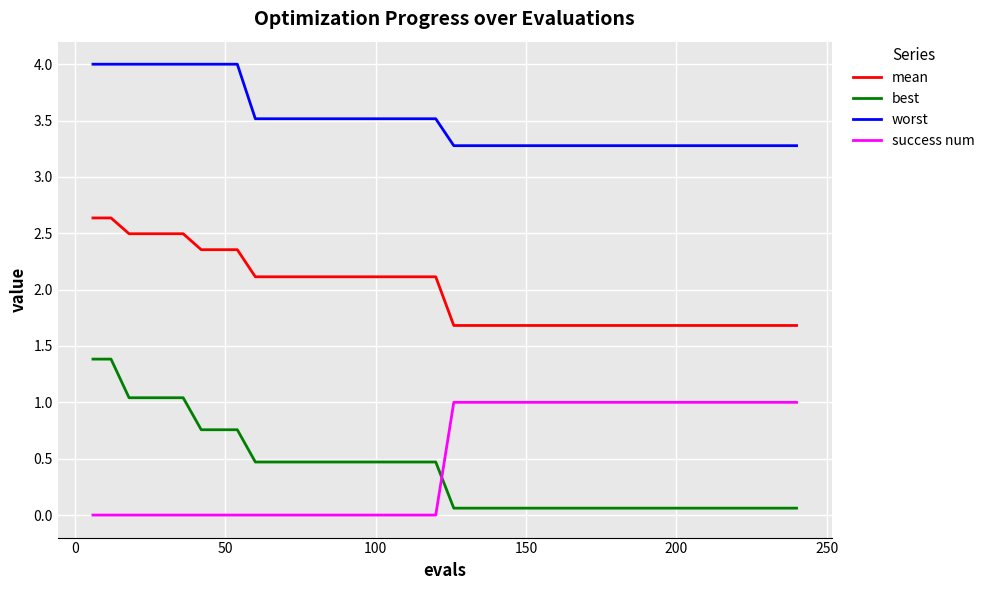

What is the difference between the maximum and minimum values in the worst series?

0.7